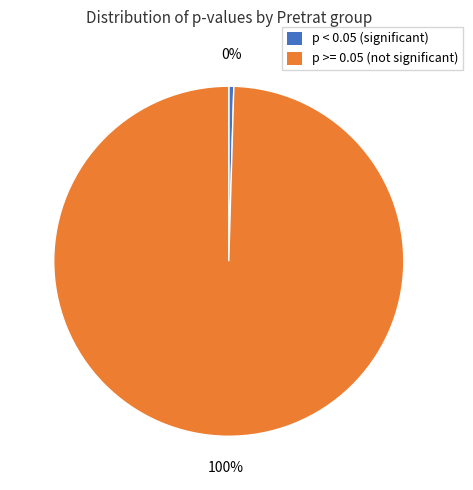

How many slices are in this pie chart?

2